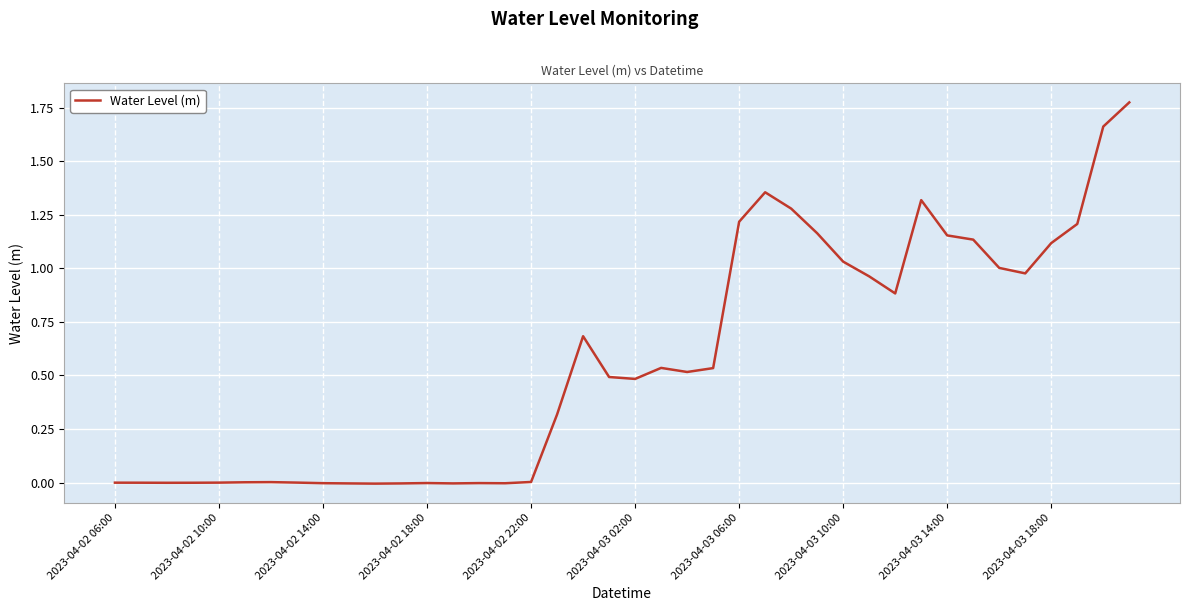

Does the chart display data point markers on the line(s)?

No